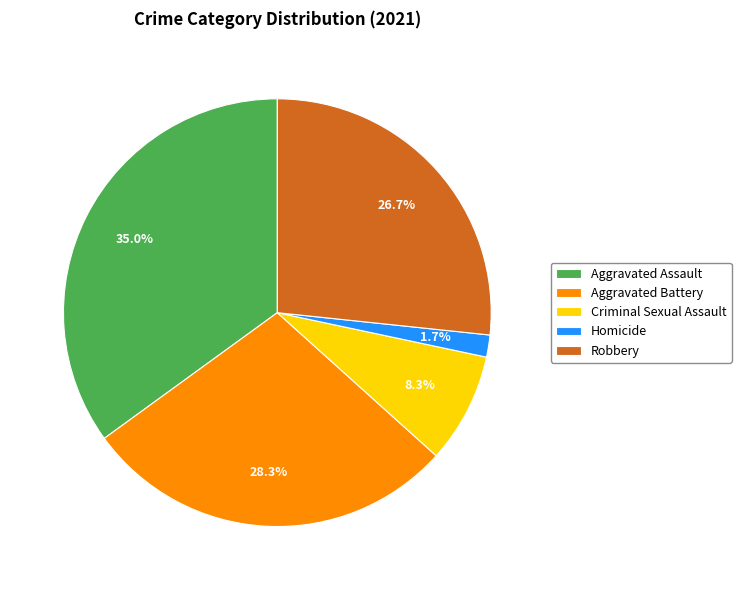

Between Criminal Sexual Assault and Robbery, which is larger?

Robbery